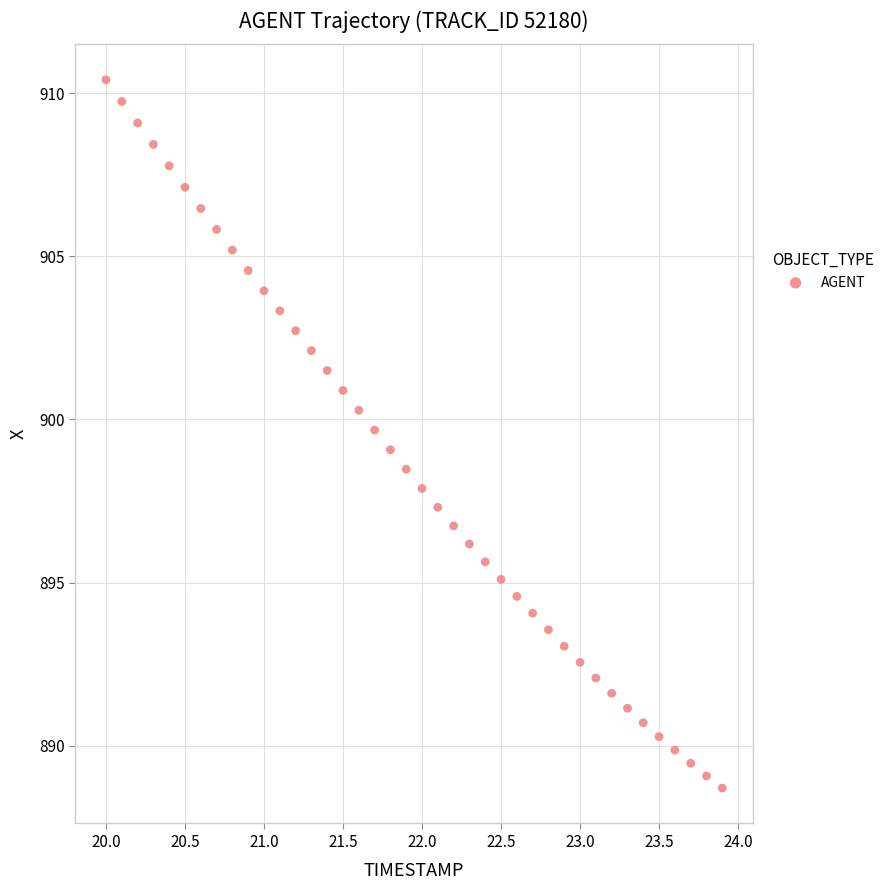

What is the range of Y values (max minus min)?

21.7